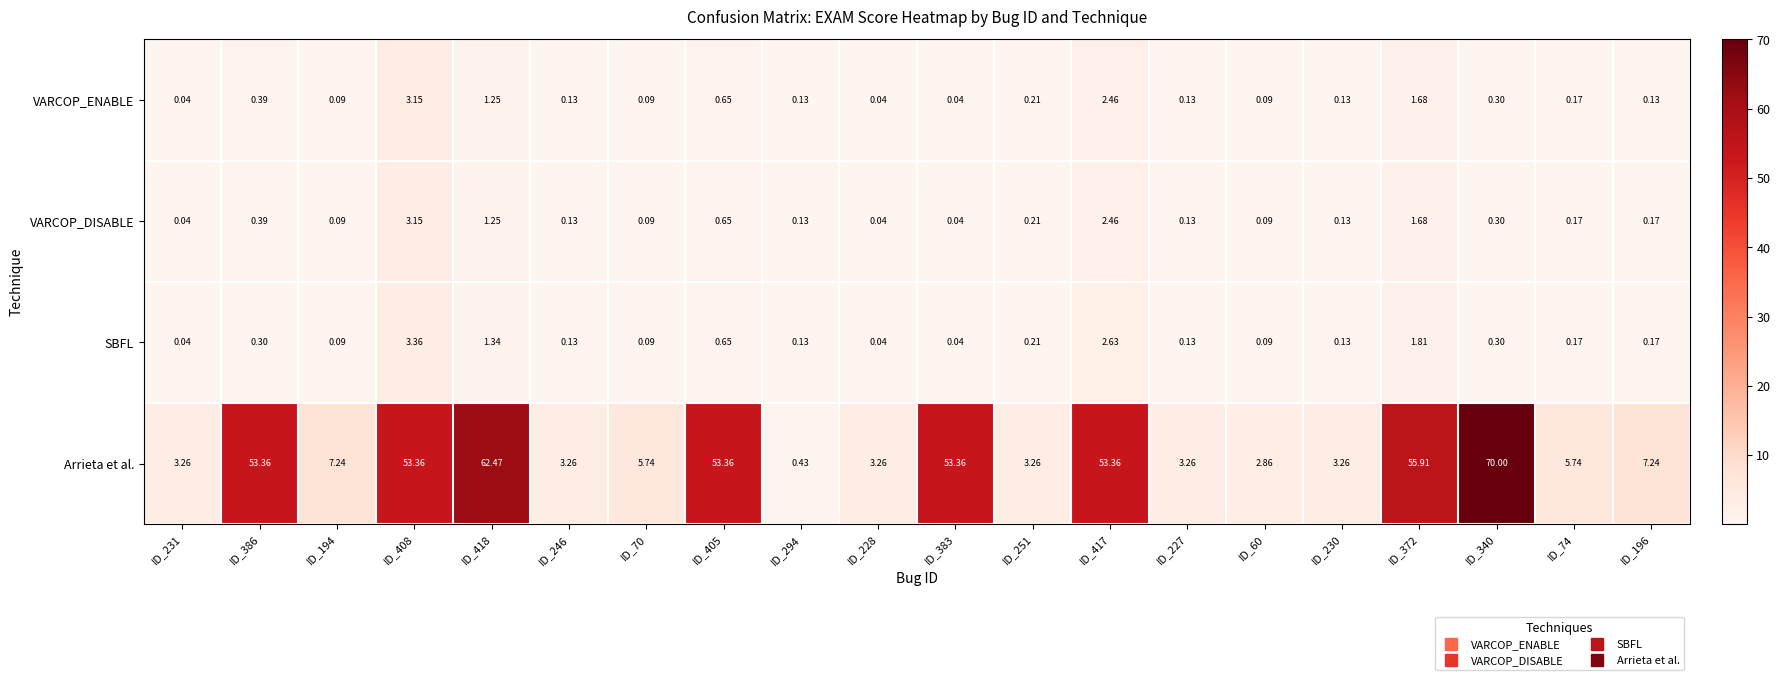

How many series are shown in this chart?

4